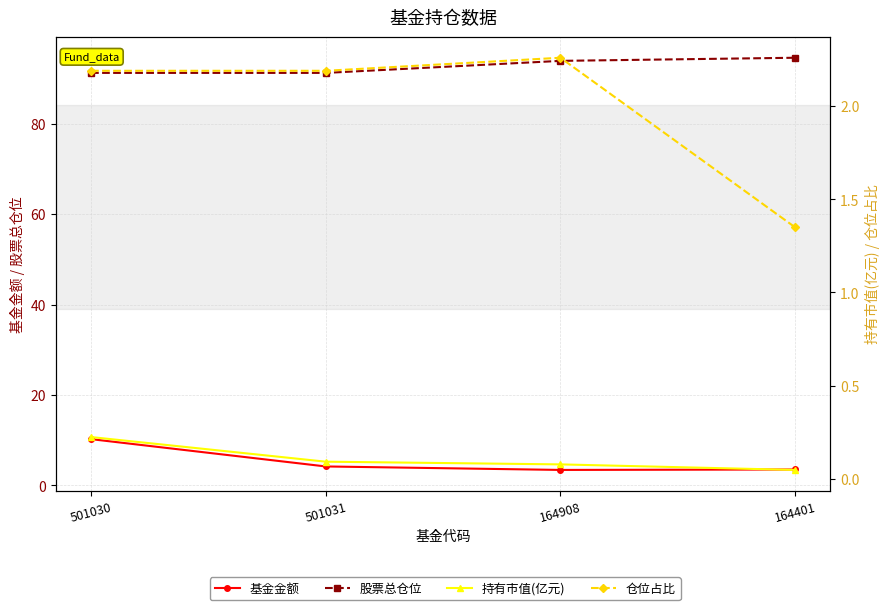

At which category does the chart reach its peak across all series?

164401